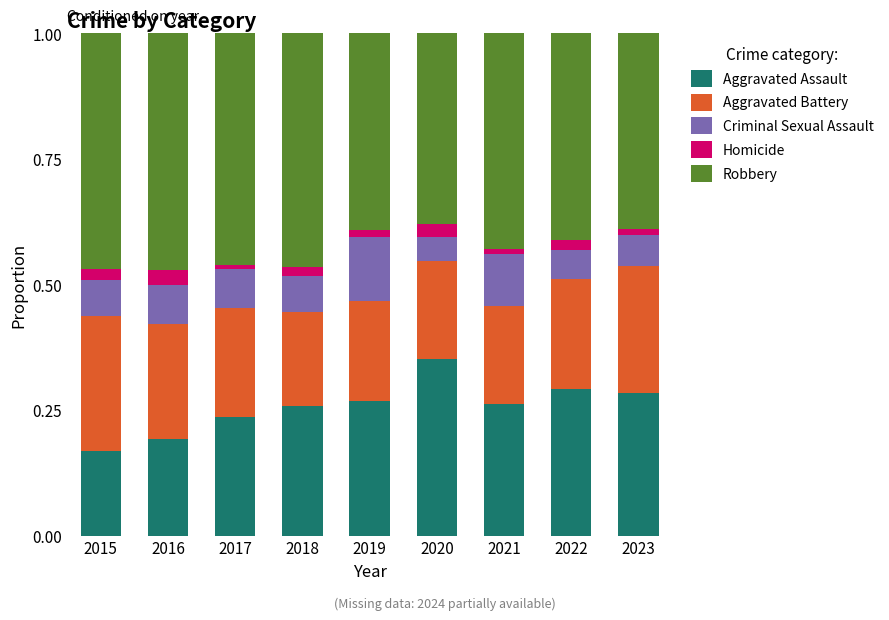

True or false: Aggravated Assault has a value of 0.5 at 2020.

False